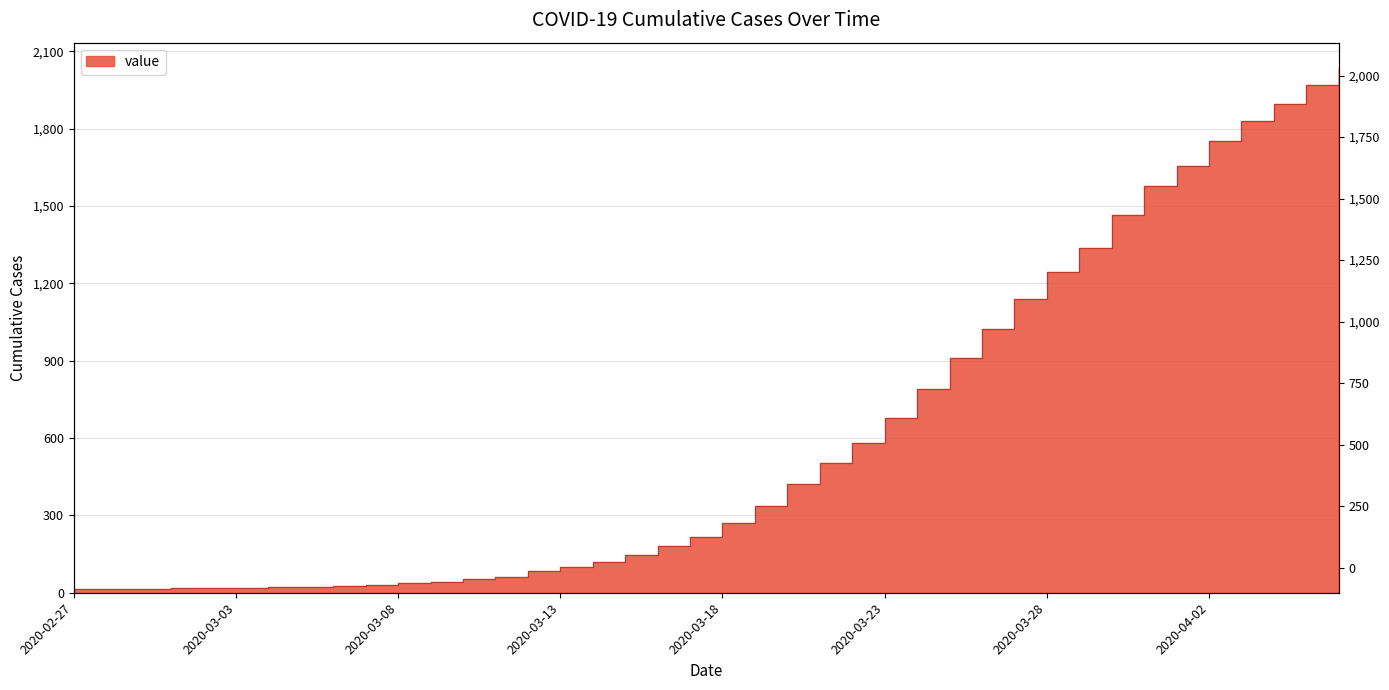

What is the value of the 15th point from the left?

85